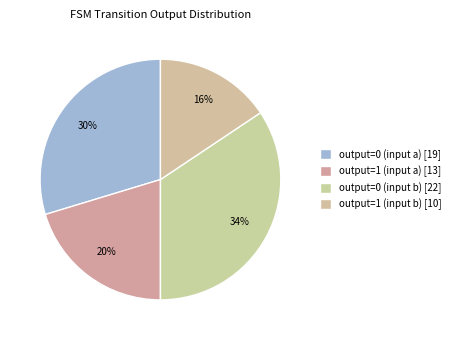

Count the number of slices in the pie.

4